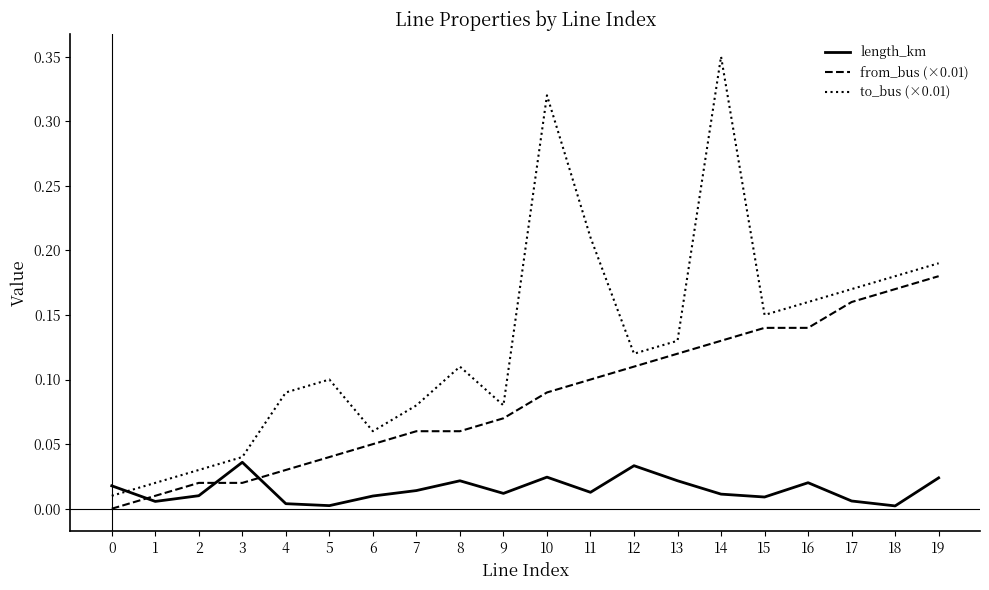

Rank the series by their maximum value, from highest to lowest.

to_bus (×0.01), from_bus (×0.01), length_km